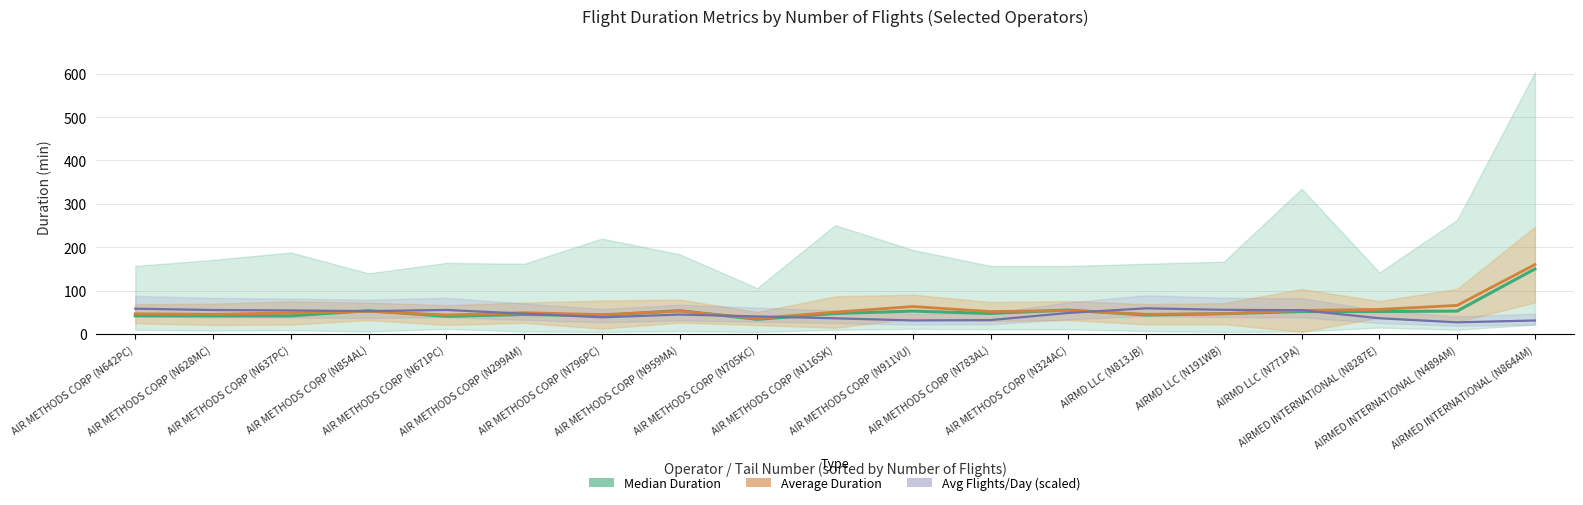

Reading left to right, extract all data points from this chart.

Median Duration(min): AIR METHODS CORP (N642PC)=42.0	AIR METHODS CORP (N628MC)=42.0	AIR METHODS CORP (N637PC)=42.0	AIR METHODS CORP (N854AL)=54.0	AIR METHODS CORP (N671PC)=41.0	AIR METHODS CORP (N299AM)=45.0	AIR METHODS CORP (N796PC)=43.0	AIR METHODS CORP (N959MA)=54.0	AIR METHODS CORP (N705KC)=34.0	AIR METHODS CORP (N116SK)=47.5	AIR METHODS CORP (N911VU)=53.0	AIR METHODS CORP (N783AL)=47.5	AIR METHODS CORP (N324AC)=55.5	AIRMD LLC (N813JB)=44.0	AIRMD LLC (N191WB)=47.0	AIRMD LLC (N771PA)=52.0	AIRMED INTERNATIONAL (N8287E)=52.0	AIRMED INTERNATIONAL (N489AM)=53.0	AIRMED INTERNATIONAL (N864AM)=150.0
Average Duration(min): AIR METHODS CORP (N642PC)=46.8	AIR METHODS CORP (N628MC)=45.6	AIR METHODS CORP (N637PC)=48.7	AIR METHODS CORP (N854AL)=52.4	AIR METHODS CORP (N671PC)=43.9	AIR METHODS CORP (N299AM)=49.3	AIR METHODS CORP (N796PC)=44.9	AIR METHODS CORP (N959MA)=53.0	AIR METHODS CORP (N705KC)=36.0	AIR METHODS CORP (N116SK)=50.6	AIR METHODS CORP (N911VU)=63.5	AIR METHODS CORP (N783AL)=51.9	AIR METHODS CORP (N324AC)=54.2	AIRMD LLC (N813JB)=45.7	AIRMD LLC (N191WB)=47.0	AIRMD LLC (N771PA)=54.5	AIRMED INTERNATIONAL (N8287E)=56.9	AIRMED INTERNATIONAL (N489AM)=66.1	AIRMED INTERNATIONAL (N864AM)=160.1
Avg Flights/Day × 12: AIR METHODS CORP (N642PC)=58.6	AIR METHODS CORP (N628MC)=55.4	AIR METHODS CORP (N637PC)=54.5	AIR METHODS CORP (N854AL)=52.9	AIR METHODS CORP (N671PC)=55.7	AIR METHODS CORP (N299AM)=47.0	AIR METHODS CORP (N796PC)=38.6	AIR METHODS CORP (N959MA)=45.0	AIR METHODS CORP (N705KC)=40.7	AIR METHODS CORP (N116SK)=36.4	AIR METHODS CORP (N911VU)=31.4	AIR METHODS CORP (N783AL)=32.3	AIR METHODS CORP (N324AC)=48.7	AIRMD LLC (N813JB)=59.4	AIRMD LLC (N191WB)=55.9	AIRMD LLC (N771PA)=55.1	AIRMED INTERNATIONAL (N8287E)=36.5	AIRMED INTERNATIONAL (N489AM)=27.1	AIRMED INTERNATIONAL (N864AM)=31.3